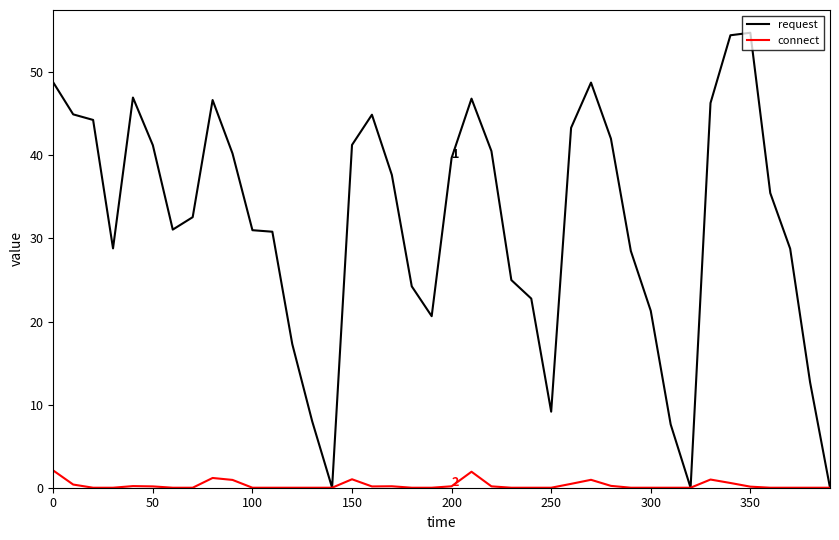

Which series has the largest total across all categories?

request